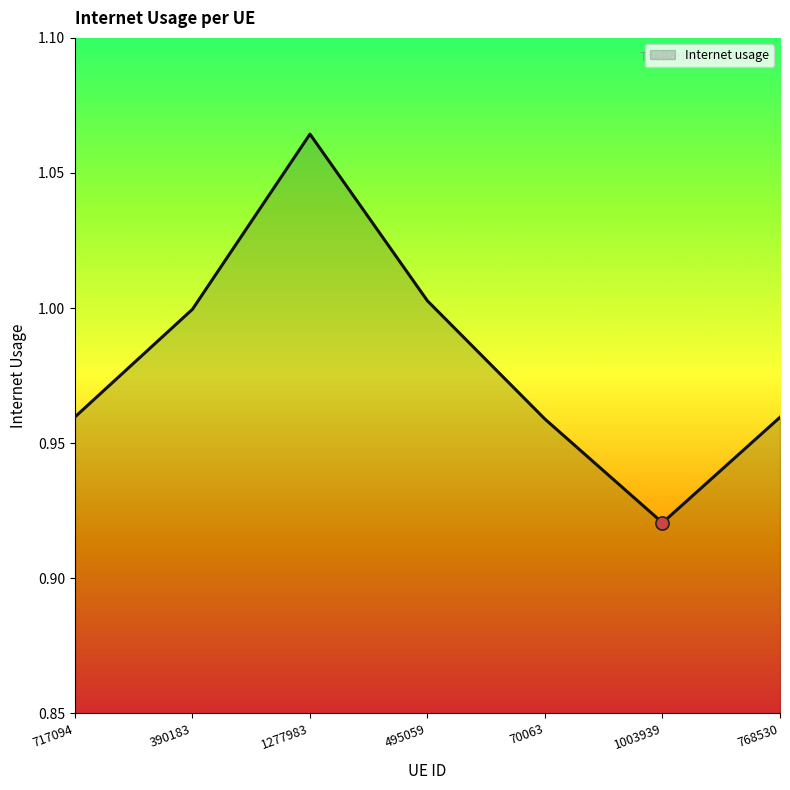

Between 1277983 and 70063, which is larger?

1277983